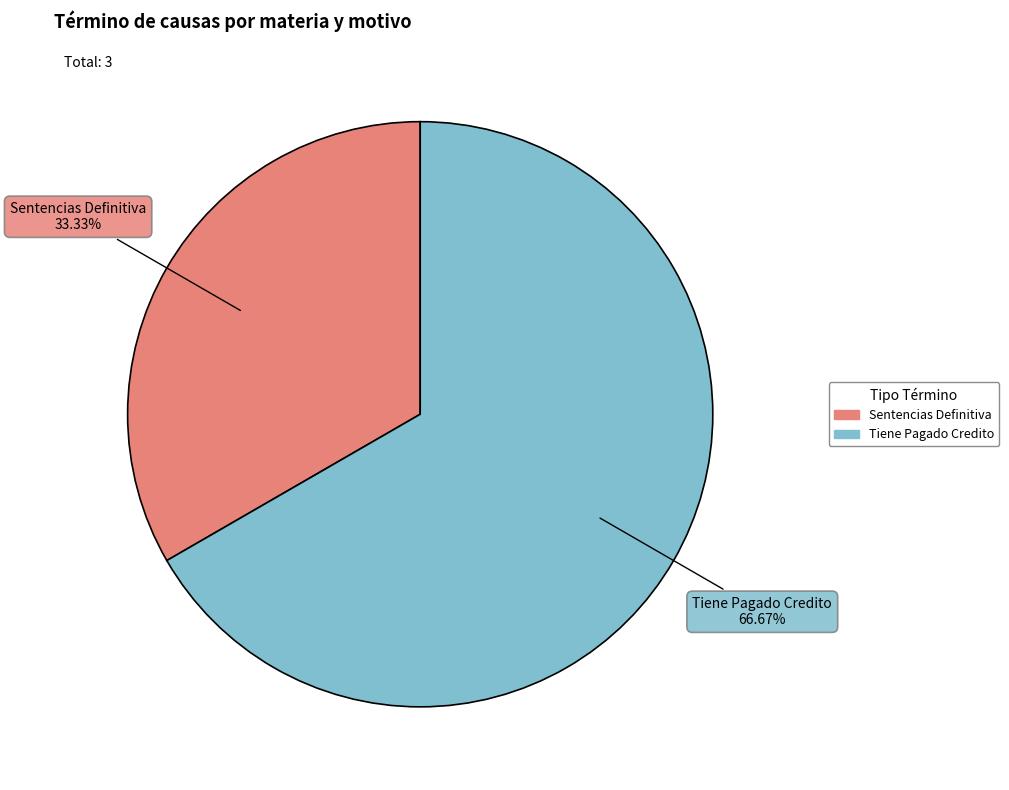

Between Sentencias Definitiva and Tiene Pagado Credito, which is larger?

Tiene Pagado Credito